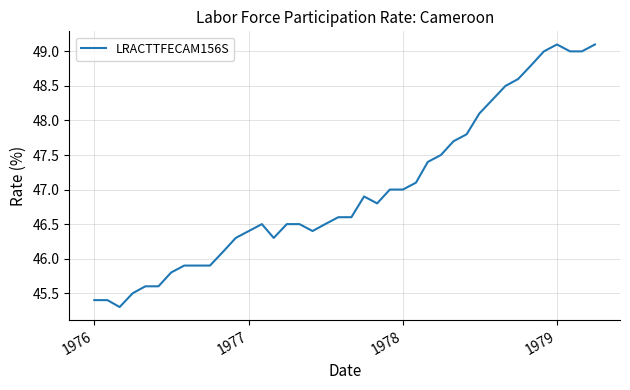

What is the greatest value displayed?

49.1